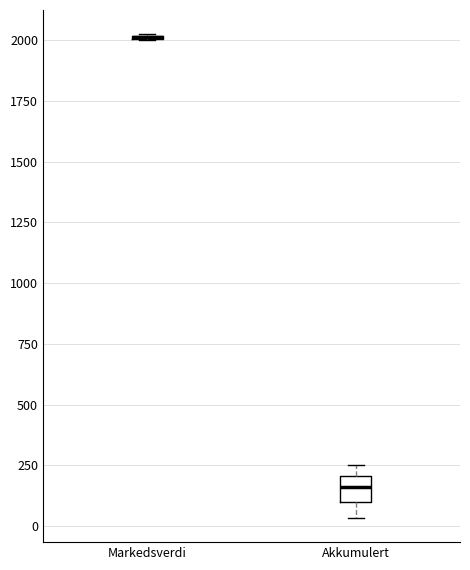

Reading left to right, transcribe this box plot: for each box, give where its median line is, the range the box spans, and where its two whiskers end, as read against the y-axis. The values are not printed on the chart, so give them approximately, as read against the axis.

Markedsverdi: box collapsed to a line at 2000, whiskers 2000 to 2000
Akkumulert: median 150, box 100 to 200, whiskers 50 to 250